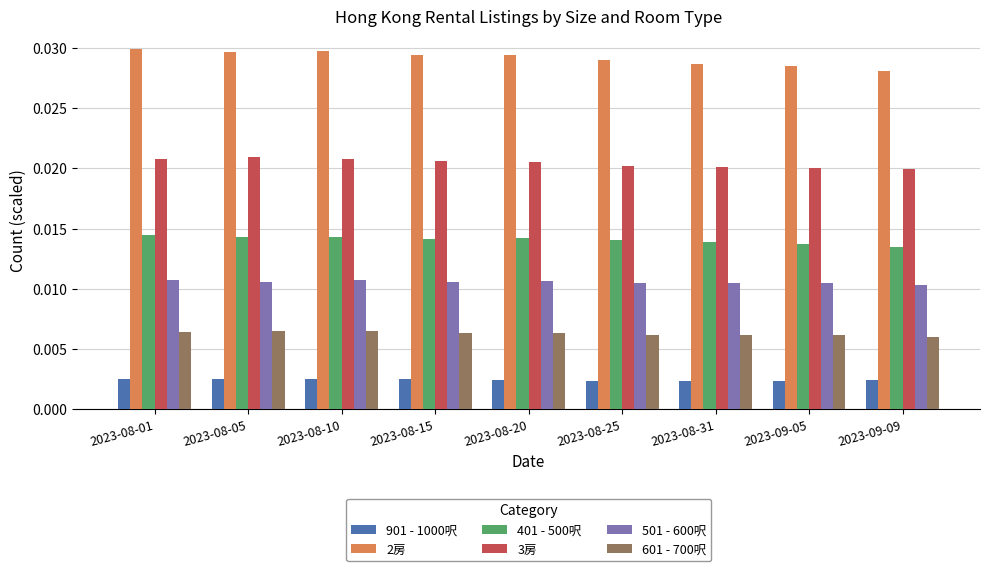

What is the total value across all series at 2023-08-31?

0.1